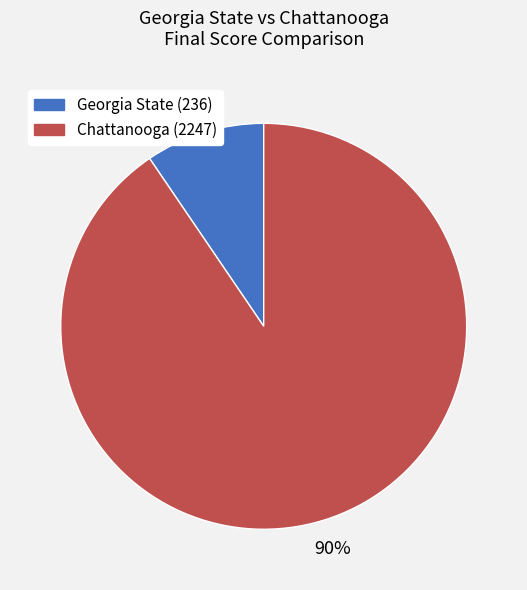

What percentage is the Georgia State (236) slice, to the nearest percent?

10%